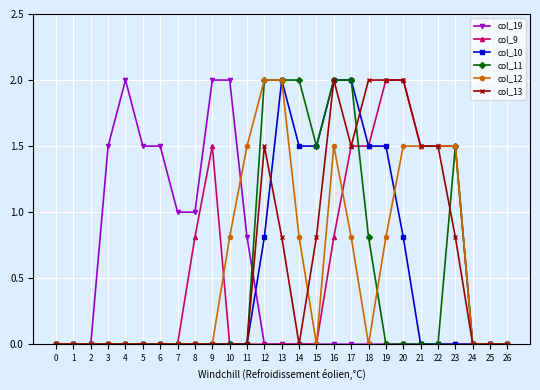

What is the average value of the col_19 series?

0.5